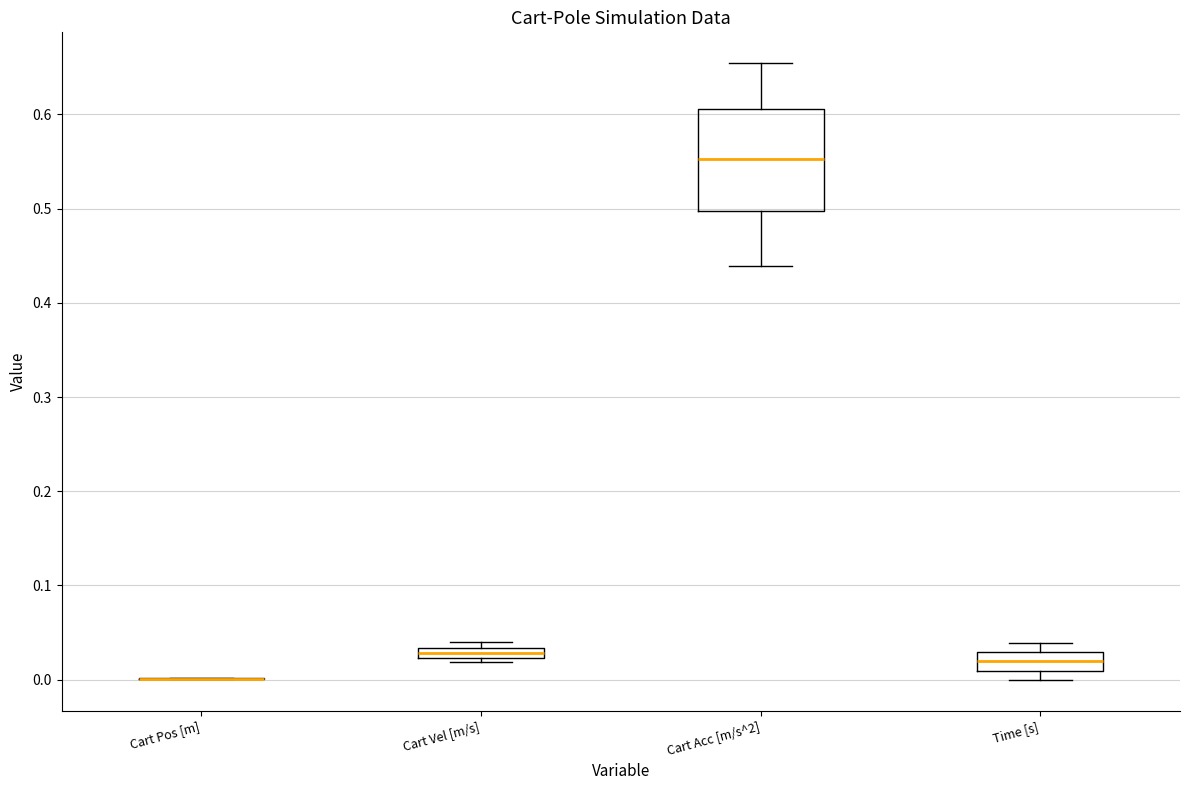

Where is the lower edge of the box for Cart Vel [m/s] on the y-axis? The values are not printed on the chart, so give them approximately, as read against the axis.

0.02